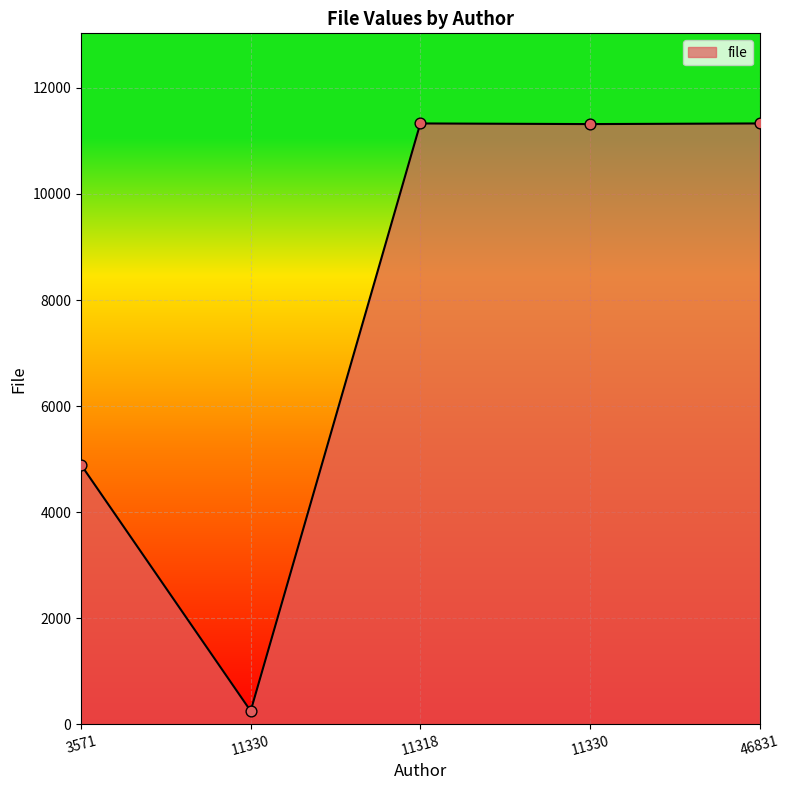

How many series are shown in this chart?

1